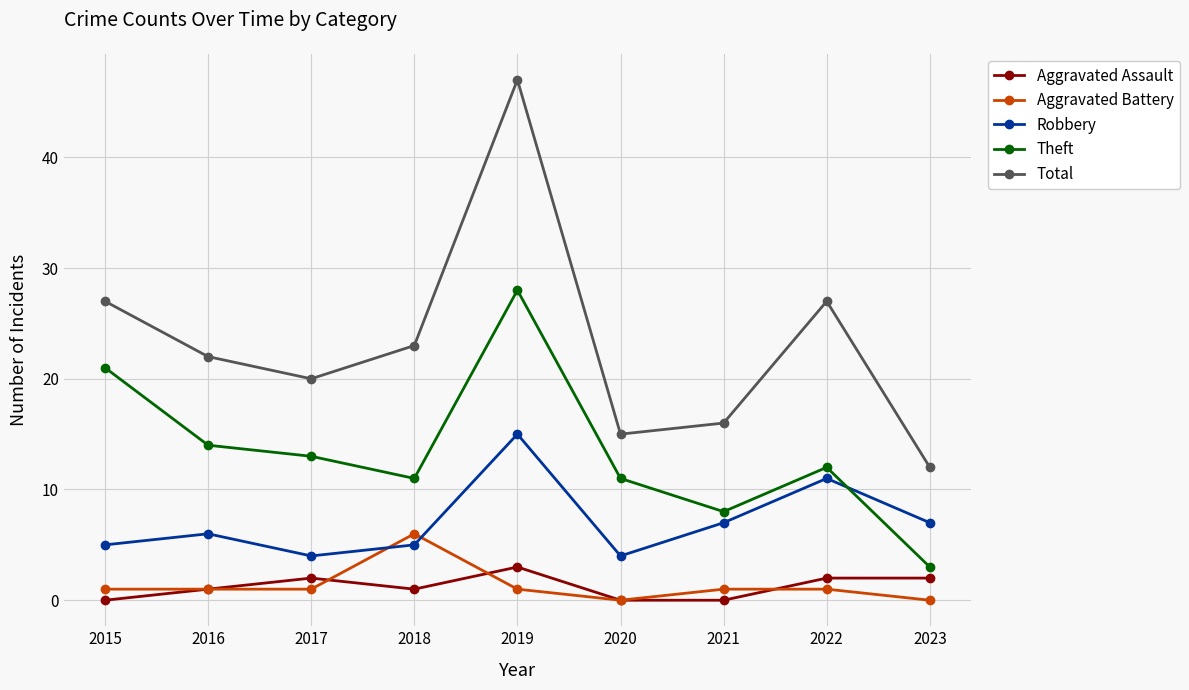

Rank the series by their maximum value, from lowest to highest.

Aggravated Assault, Aggravated Battery, Robbery, Theft, Total